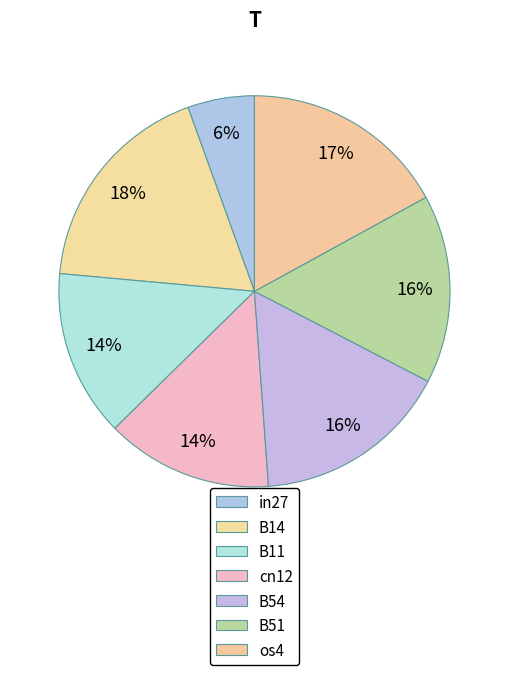

To the nearest percent, what is the combined percentage of cn12 and os4?

31%